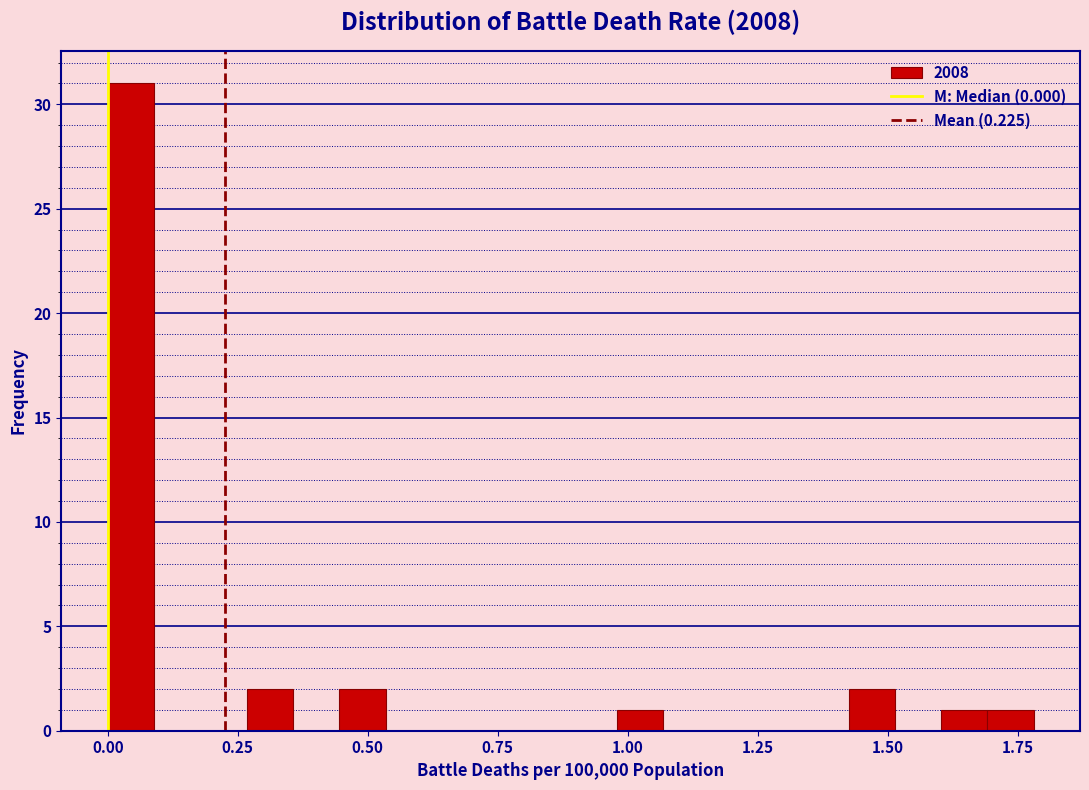

Around what value on the x-axis is the tallest bar? Give the approximate position of its centre, as read against the axis.

0.05